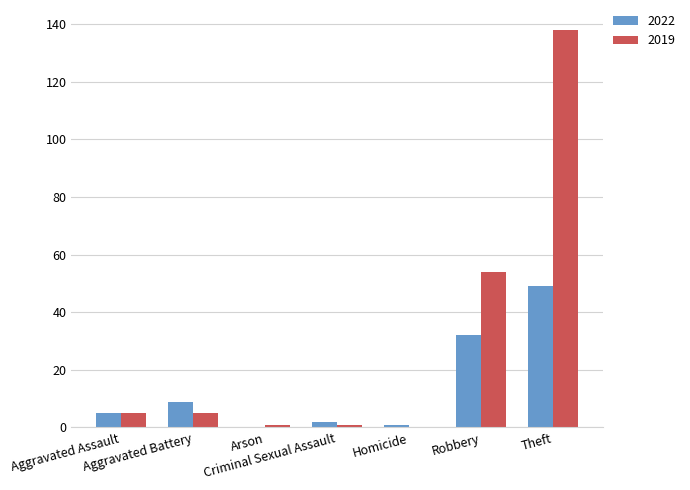

Which series has the largest total across all categories?

2019